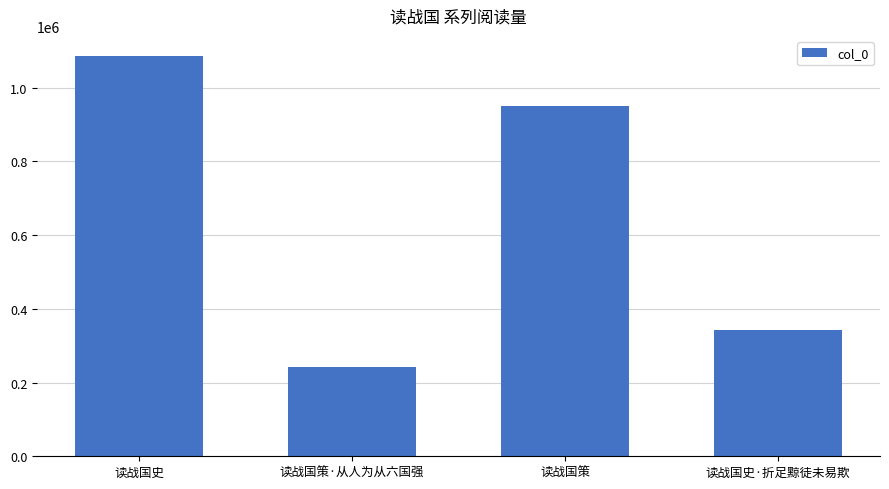

Count the number of categories in the chart.

4